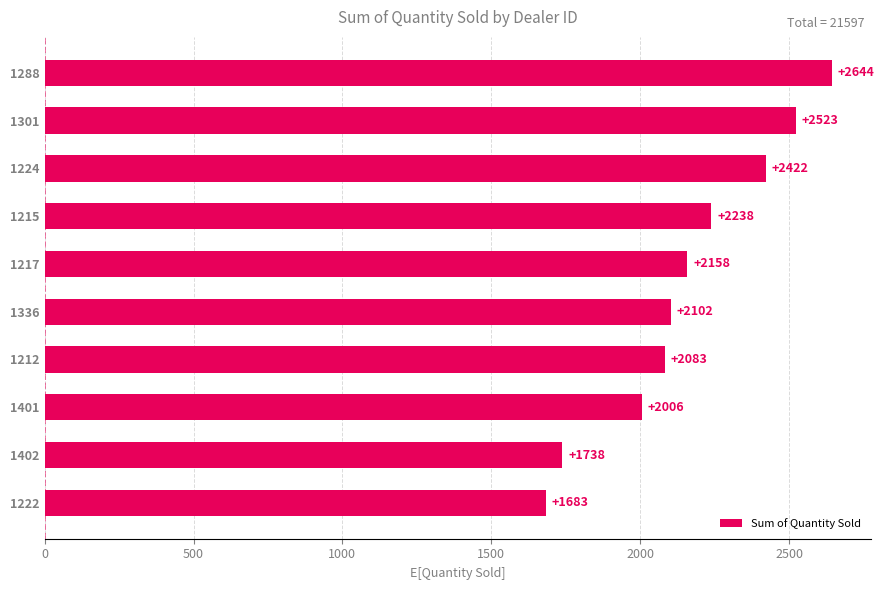

What is the change in value from 1401 to 1402?

-268